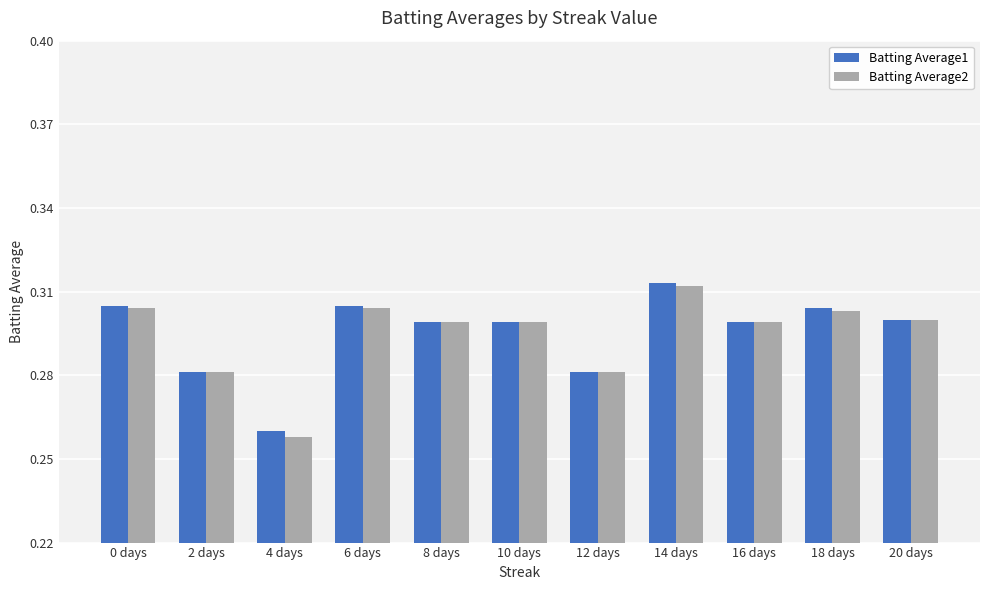

What is the sum of the Batting Average2 values at 2 days and 20 days?

0.6